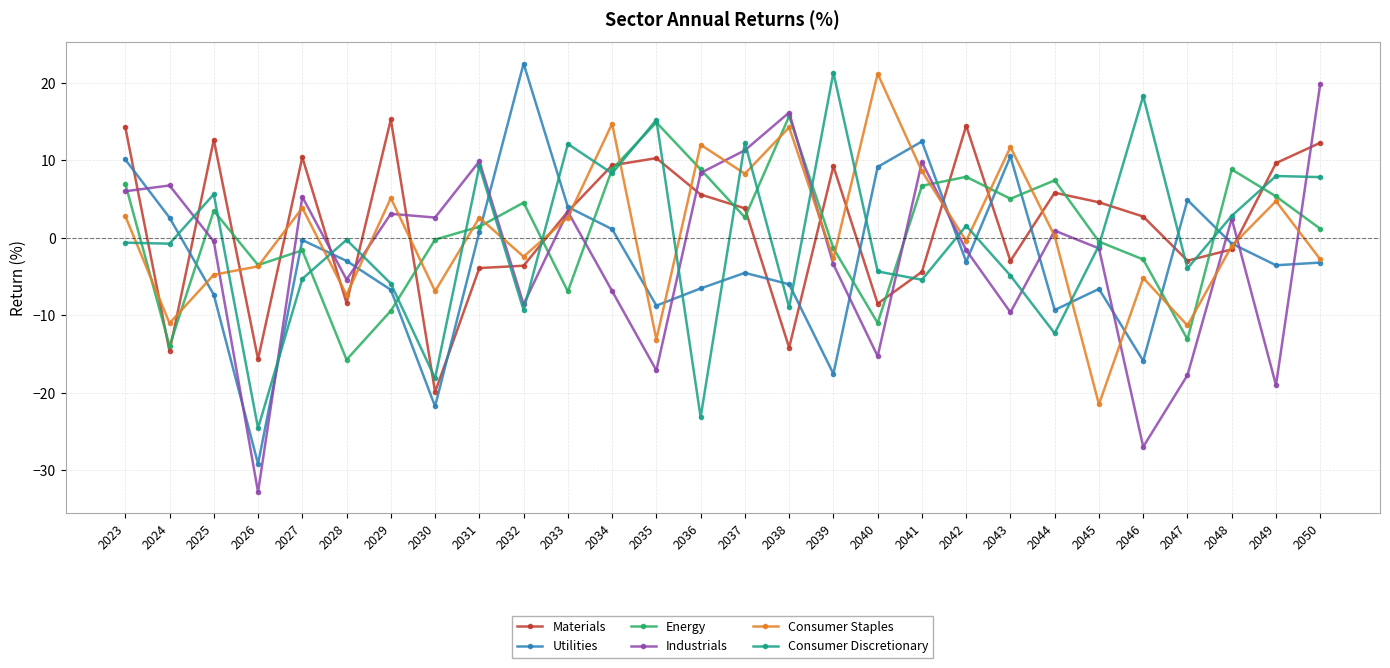

At which category does Utilities reach its first local peak?

2027